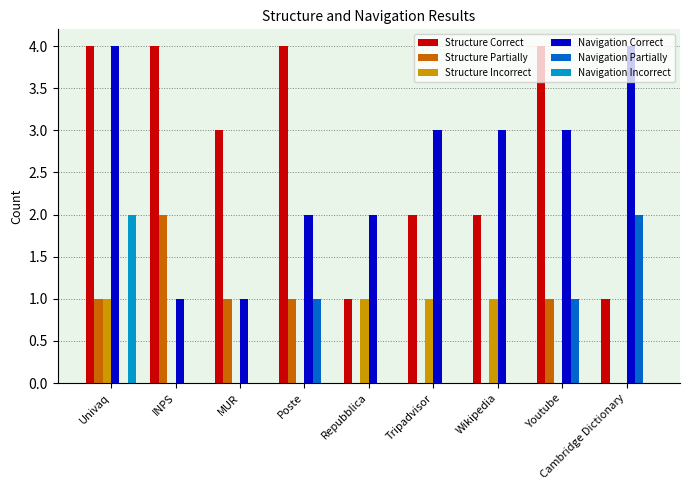

What is the sum of the Navigation Correct values at INPS and Wikipedia?

4